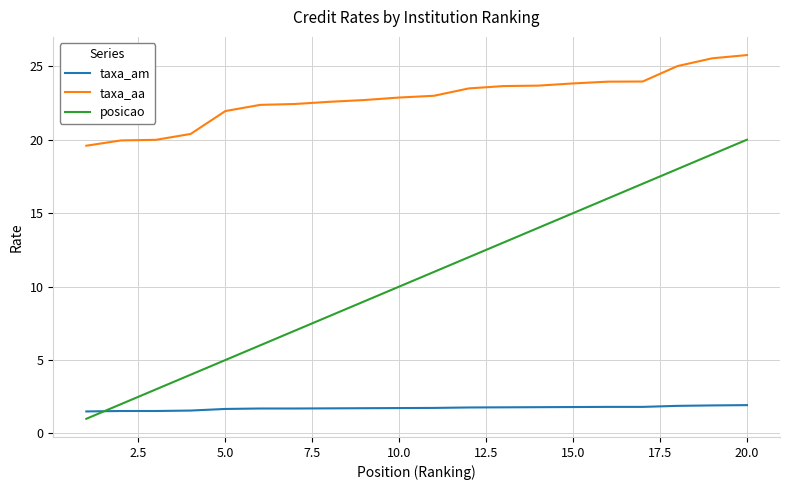

What is the sum of all posicao values?

210.0